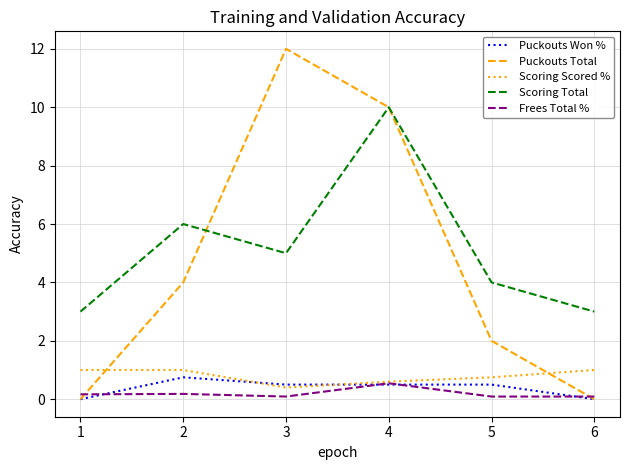

Between which two adjacent categories do Puckouts Total and Scoring Total first intersect?

2 and 3